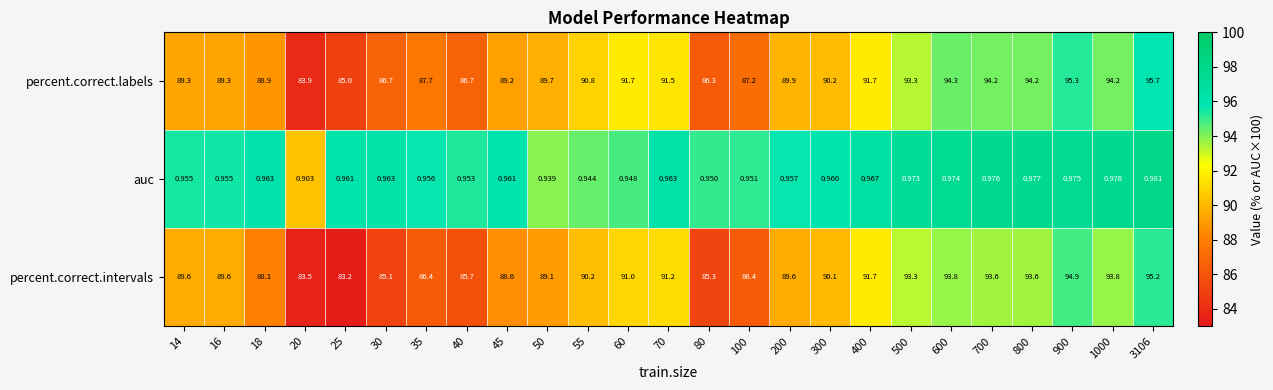

Which series has the largest total across all categories?

percent.correct.labels